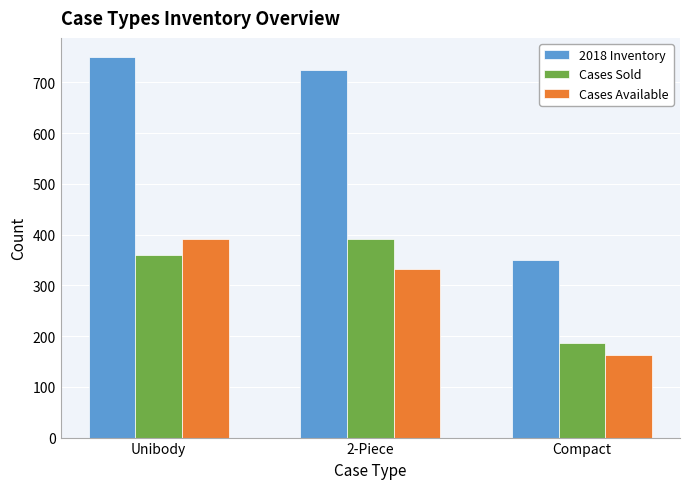

Between Unibody and 2-Piece, which series saw the biggest shift?

Cases Available